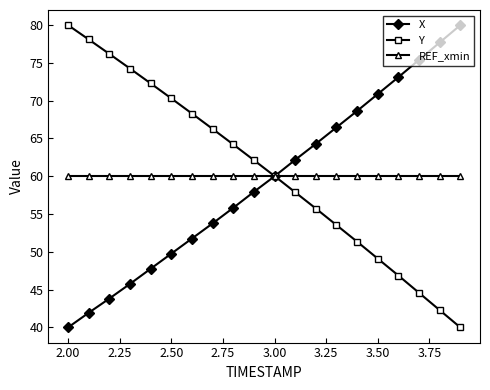

What is the value of the X point at the 17th from the left?

73.1